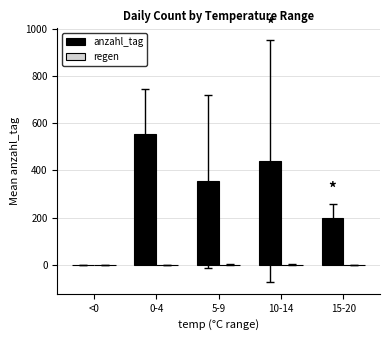

The value of anzahl_tag at <0 is 0.0. True or false?

True